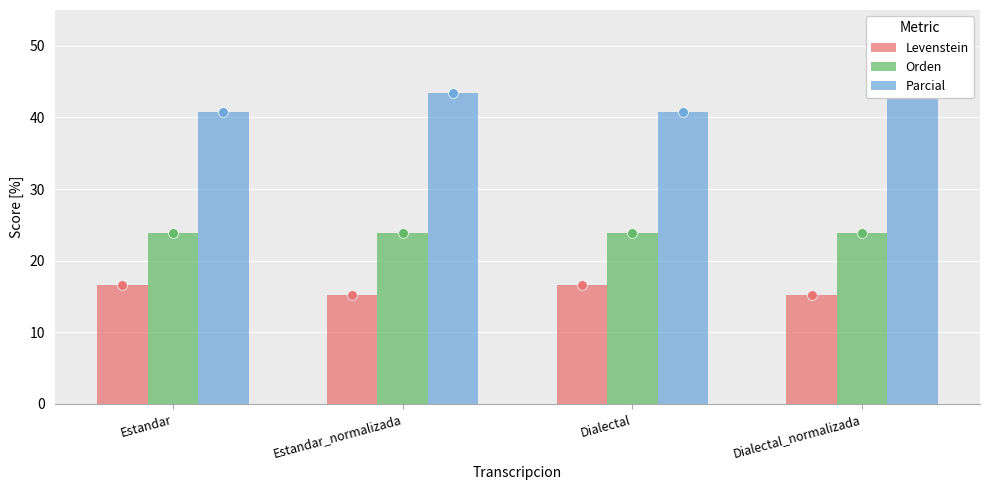

Which series has the widest spread of Y values?

Parcial